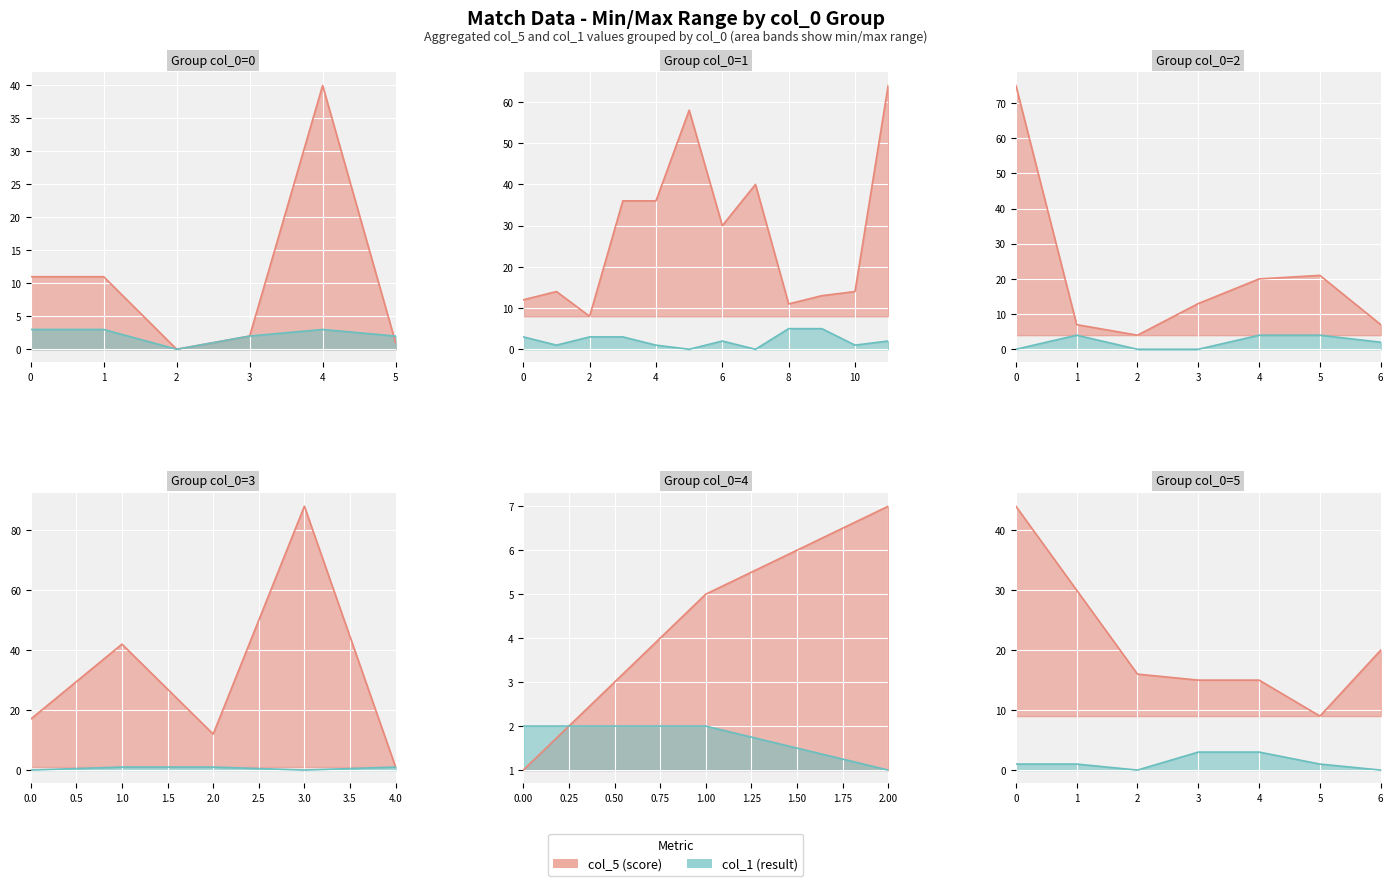

What is the value of the col_1 point at the 32nd from the left?

1